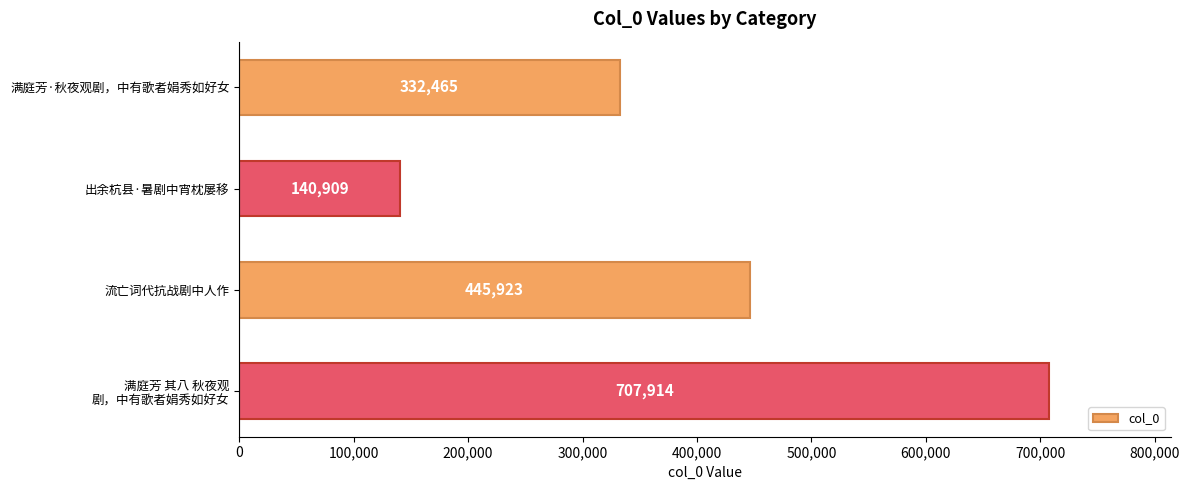

What is the change in value from 满庭芳·秋夜观剧，中有歌者娟秀如好女 to 出余杭县·暑剧中宵枕屡移?

-191556